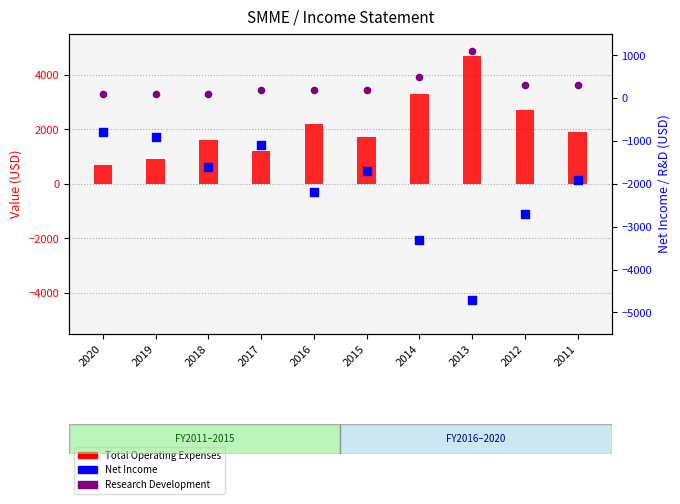

Which series has the largest total across all categories?

Total Operating Expenses